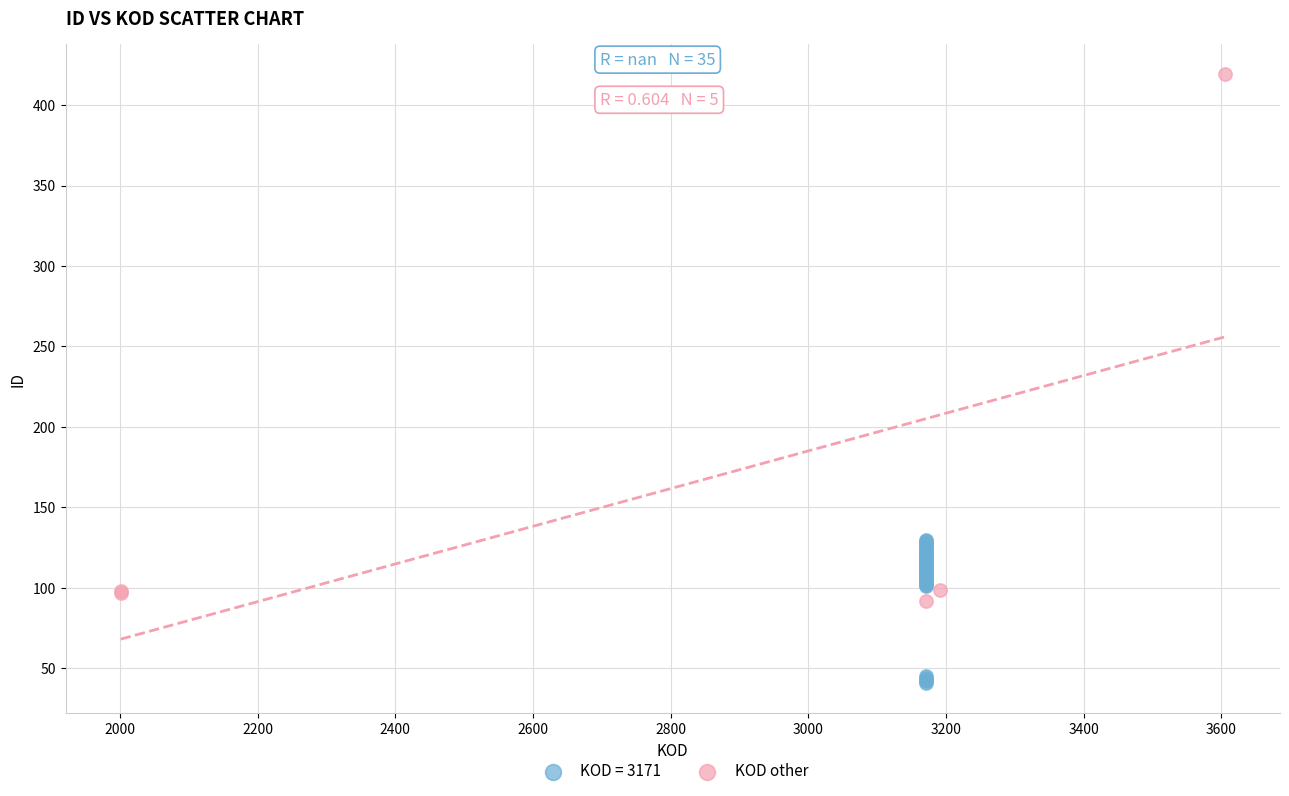

Which series reaches the minimum Y coordinate?

KOD = 3171